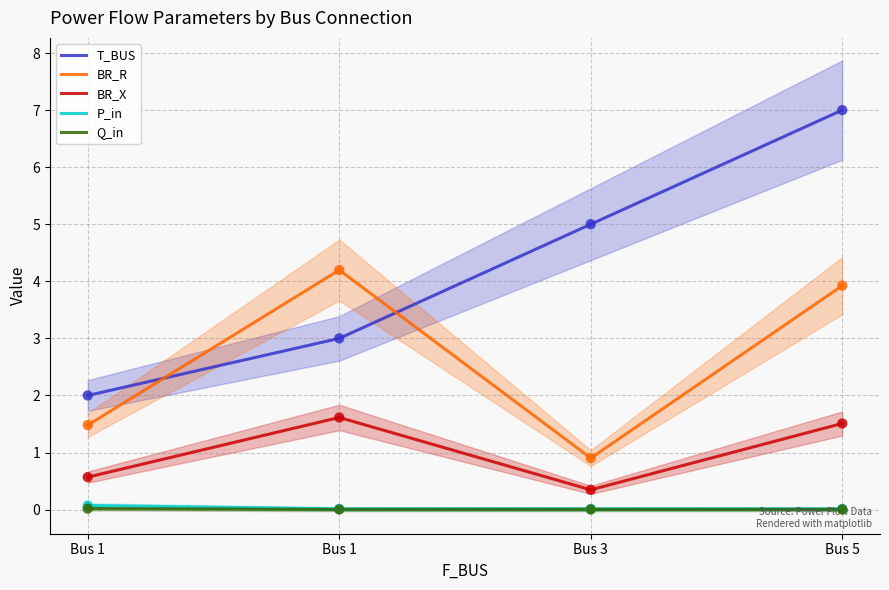

What is the total value across all series at Bus 1?

4.1